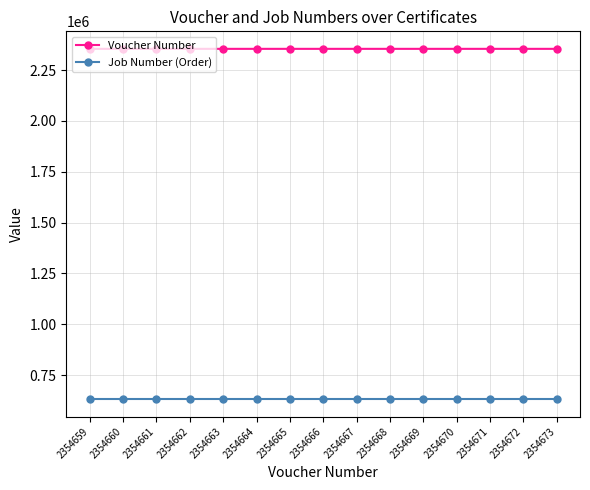

What is the sum of all Job Number (Order) values?

9483135